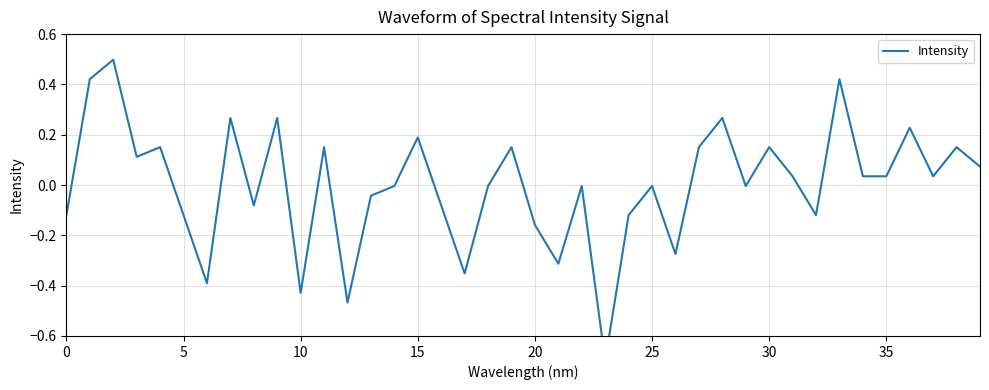

How many interior local valleys (lower than both neighbors) does the data have?

12